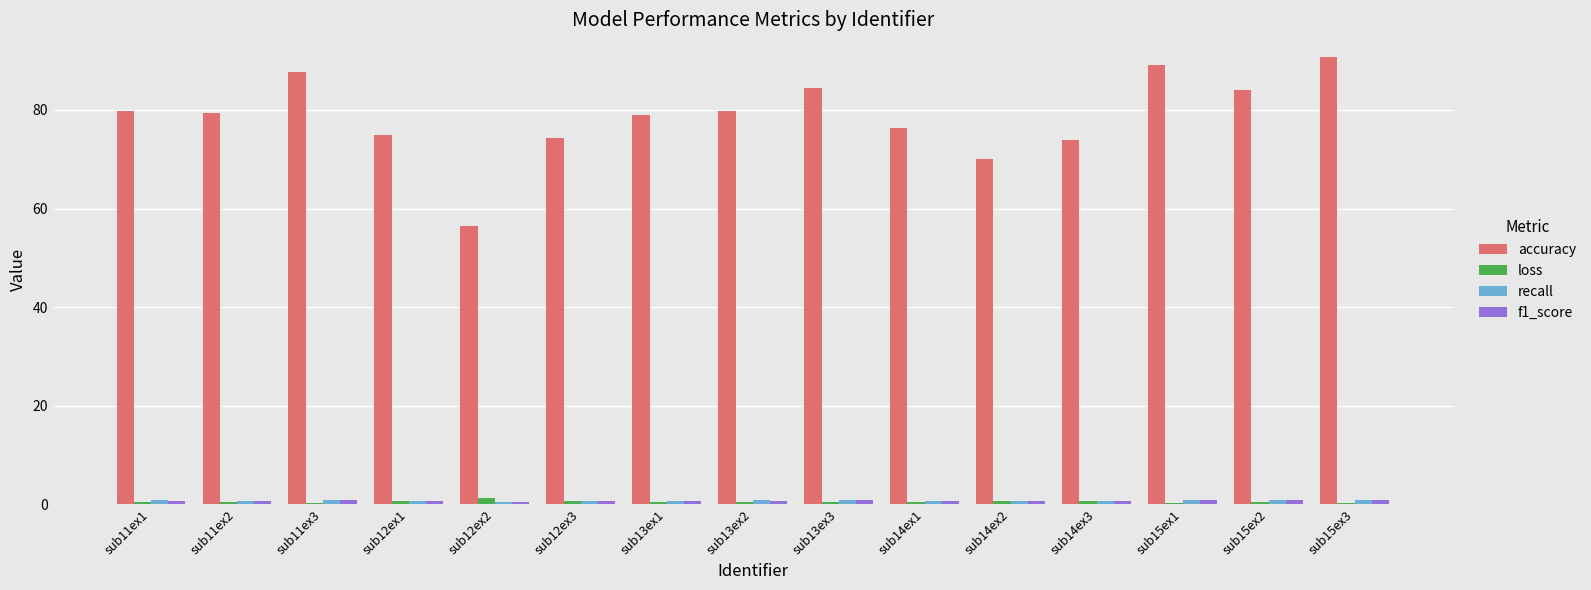

What is the greatest value displayed?

90.8